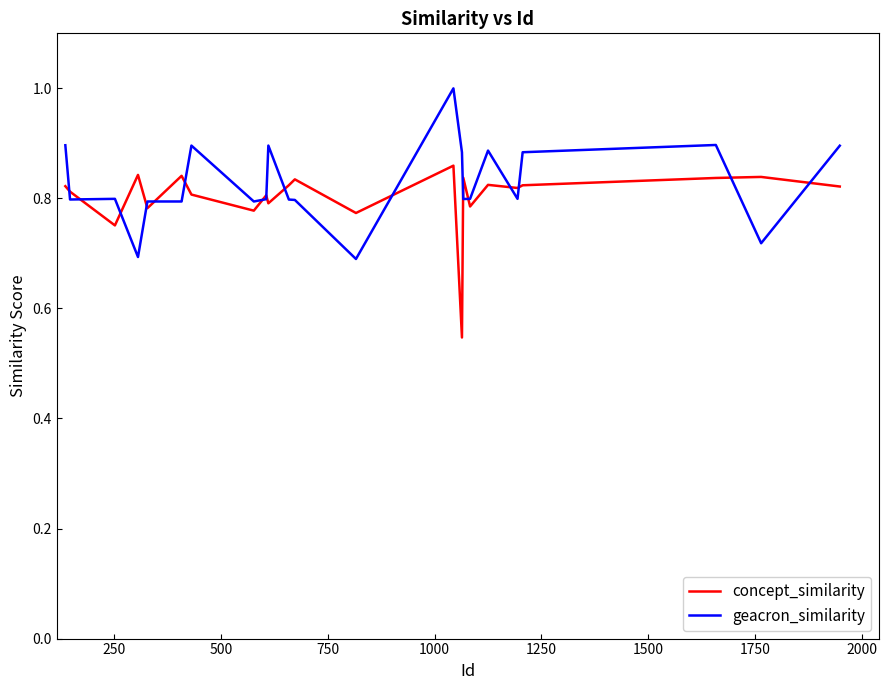

What are all the series names shown in the legend?

concept_similarity, geacron_similarity